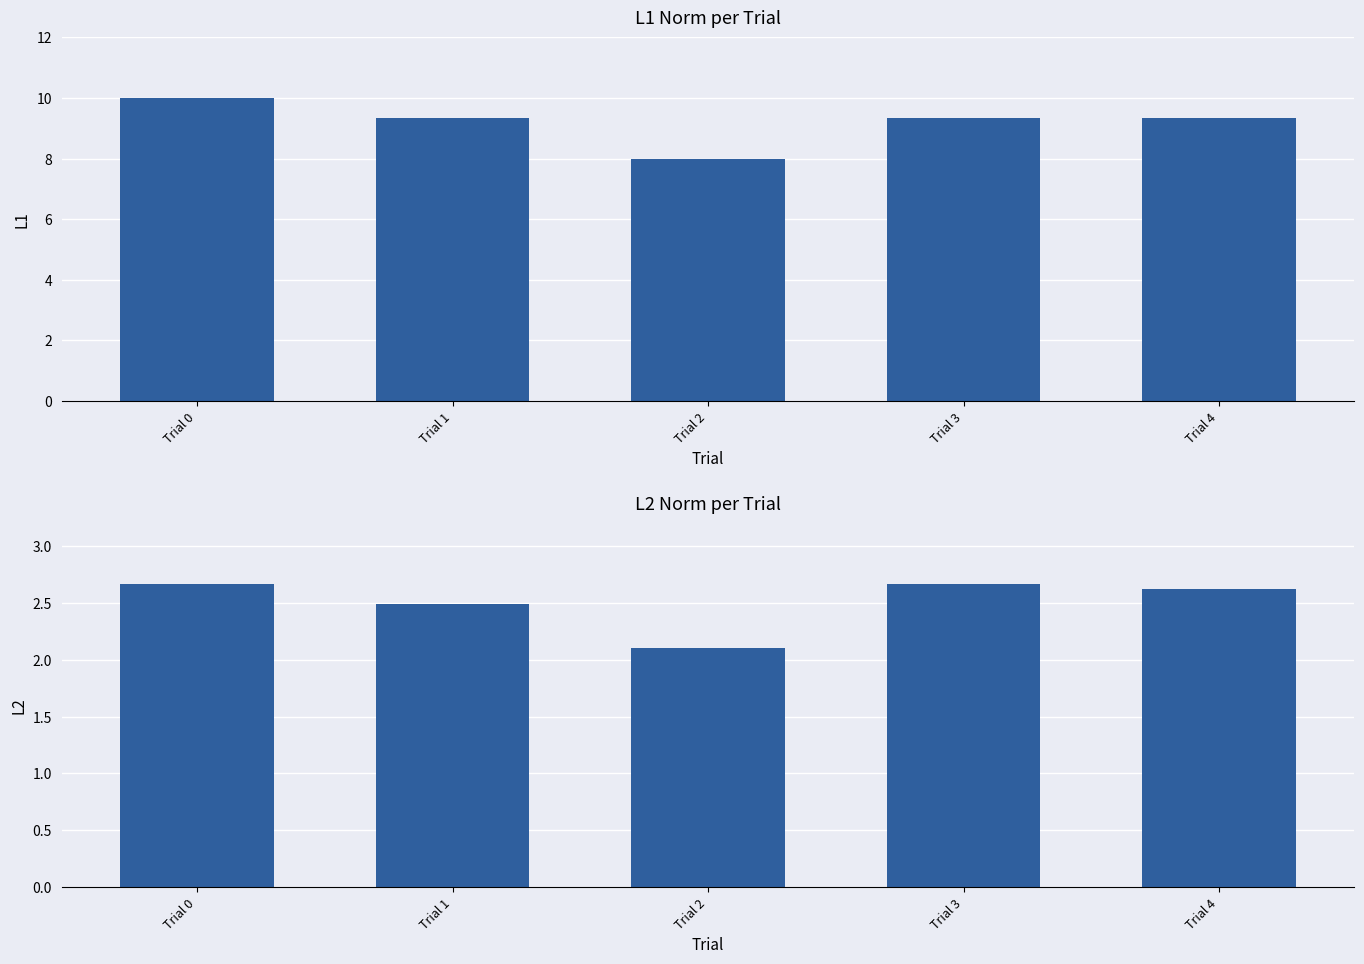

Reading left to right, transcribe all the data shown in this chart.

l1: 10.0	9.3	8.0	9.3	9.3
l2: 2.7	2.5	2.1	2.7	2.6